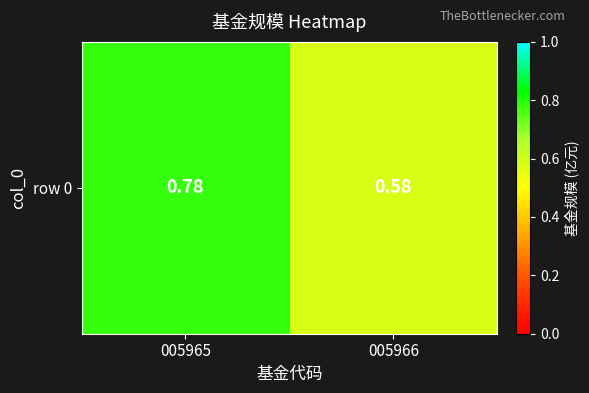

Reading right to left, transcribe all the data shown in this chart.

0.6	0.8